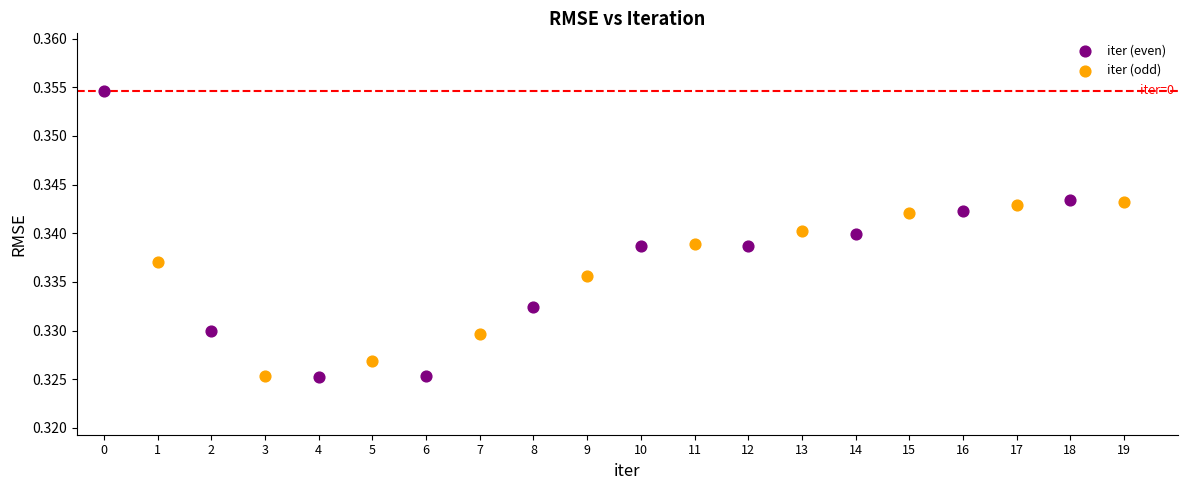

What are all the series names shown in the legend?

iter (even), iter (odd)